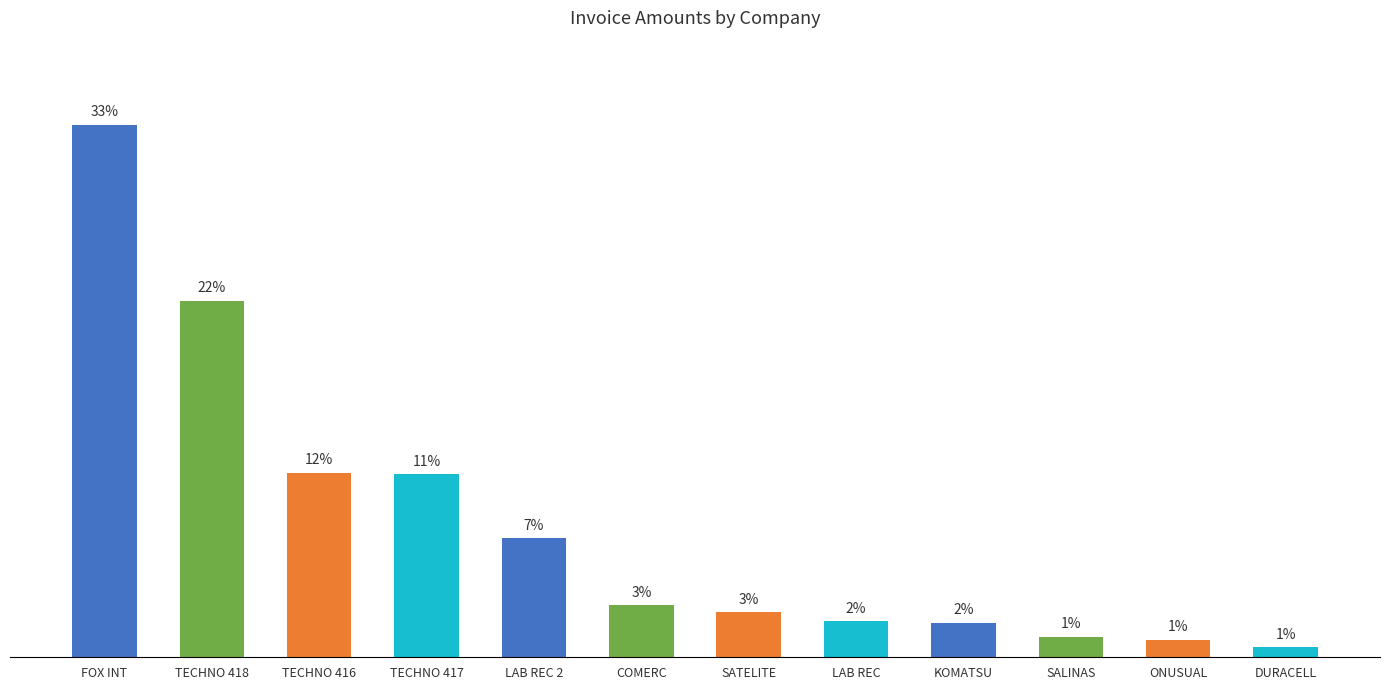

What is the label of the 1st bar from the right?

DURACELL